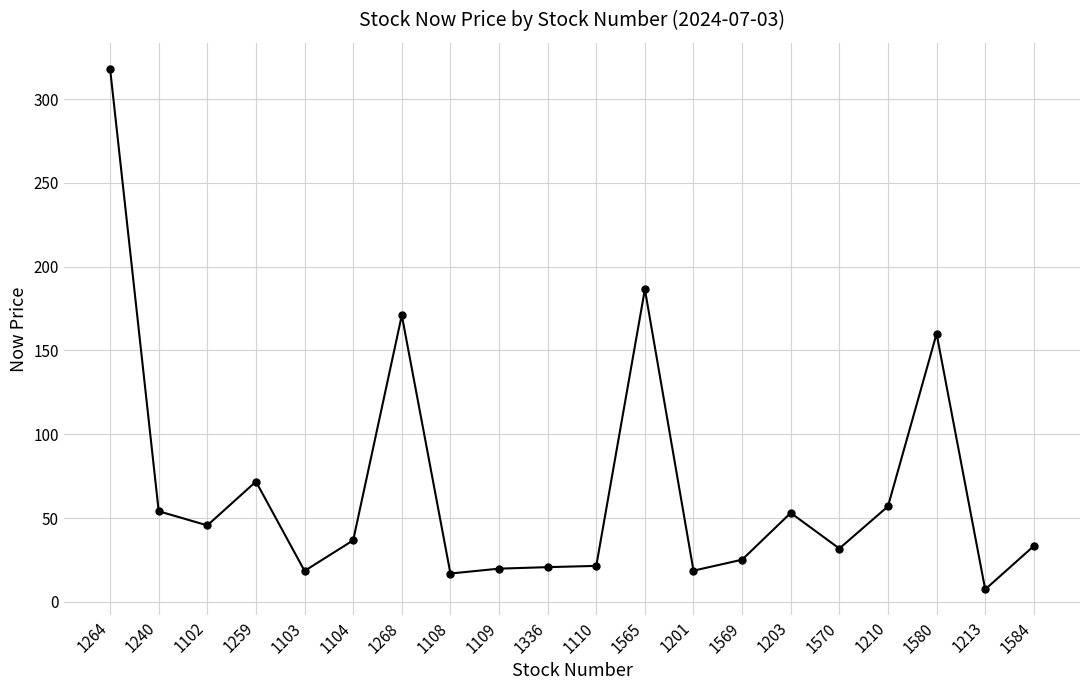

The chart shows a value of 92.8 at 1580. True or false?

False